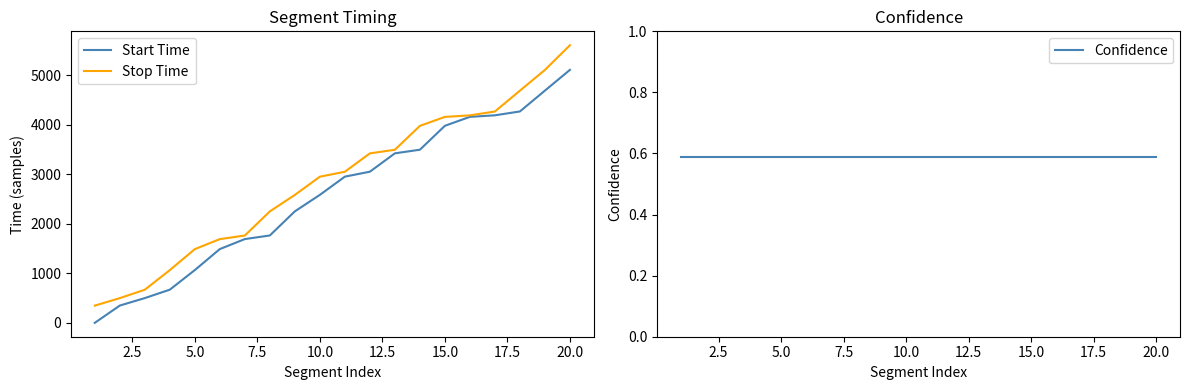

What is the maximum value for Stop Time?

5609